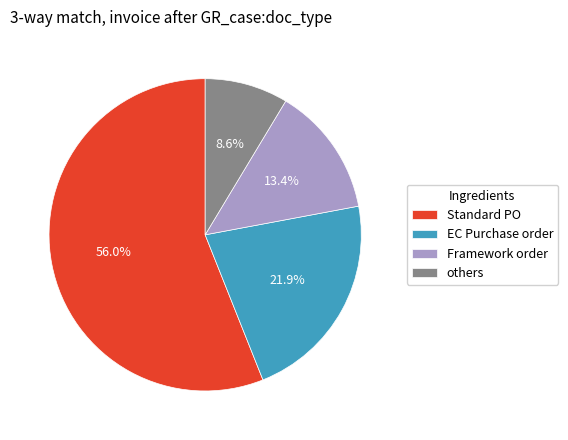

Does Standard PO account for over 50% of the chart?

Yes